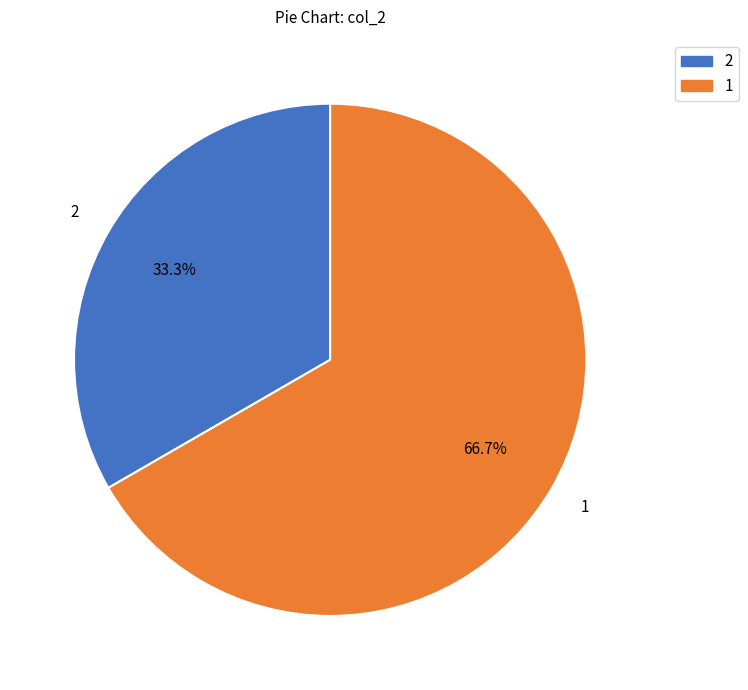

Is there a majority slice in this chart?

Yes